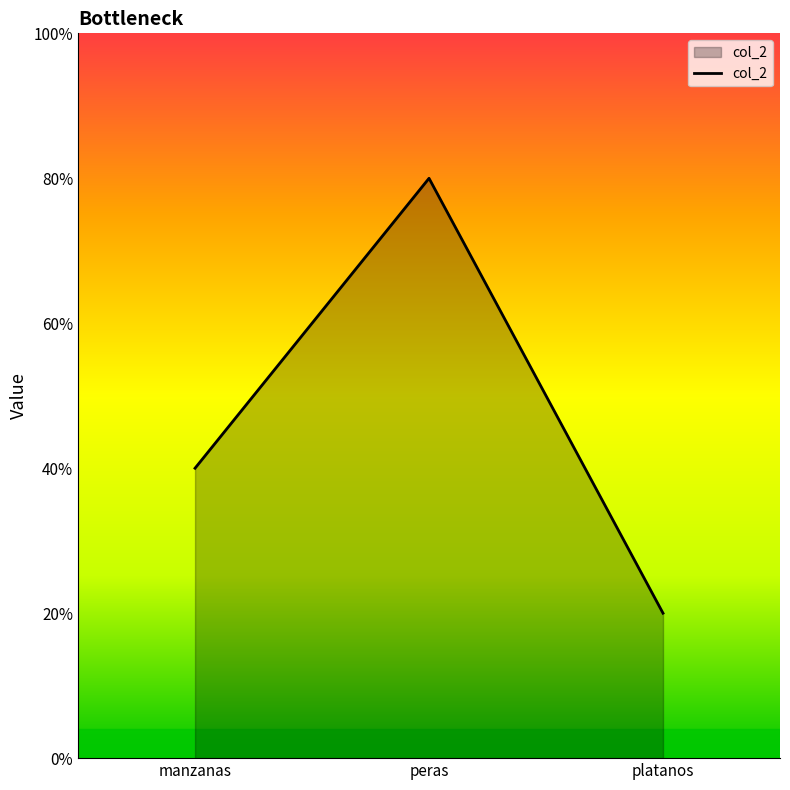

Does the chart have visible grid lines?

No